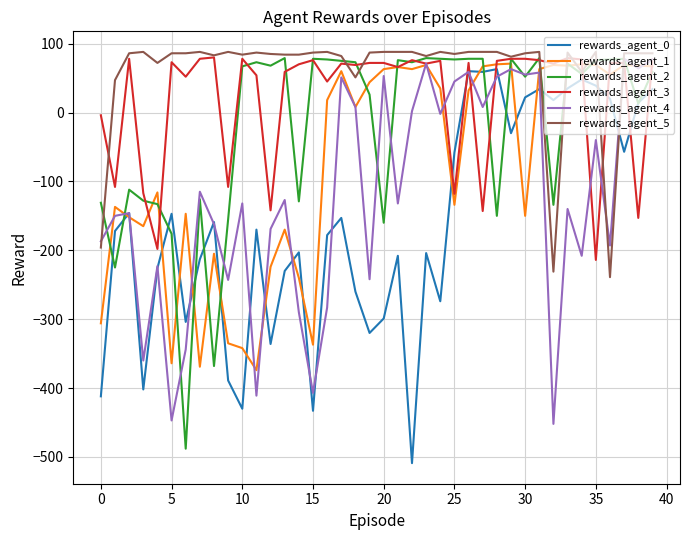

Rank the series by their average value, from highest to lowest.

rewards_agent_5, rewards_agent_3, rewards_agent_2, rewards_agent_1, rewards_agent_4, rewards_agent_0